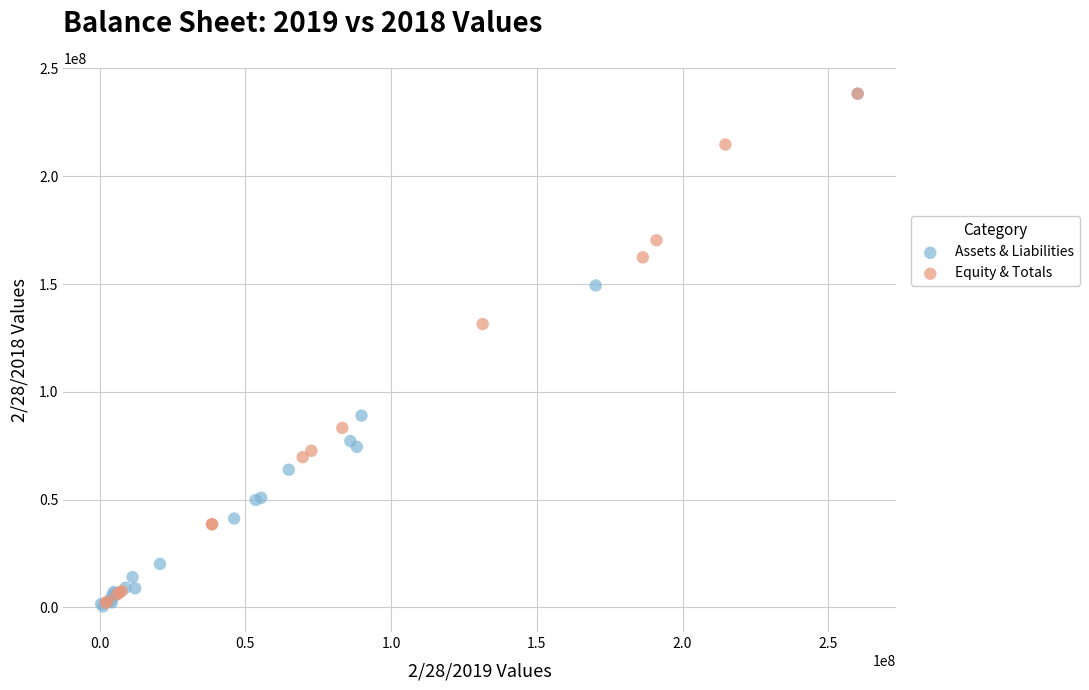

What are all the series names shown in the legend?

Assets & Liabilities, Equity & Totals